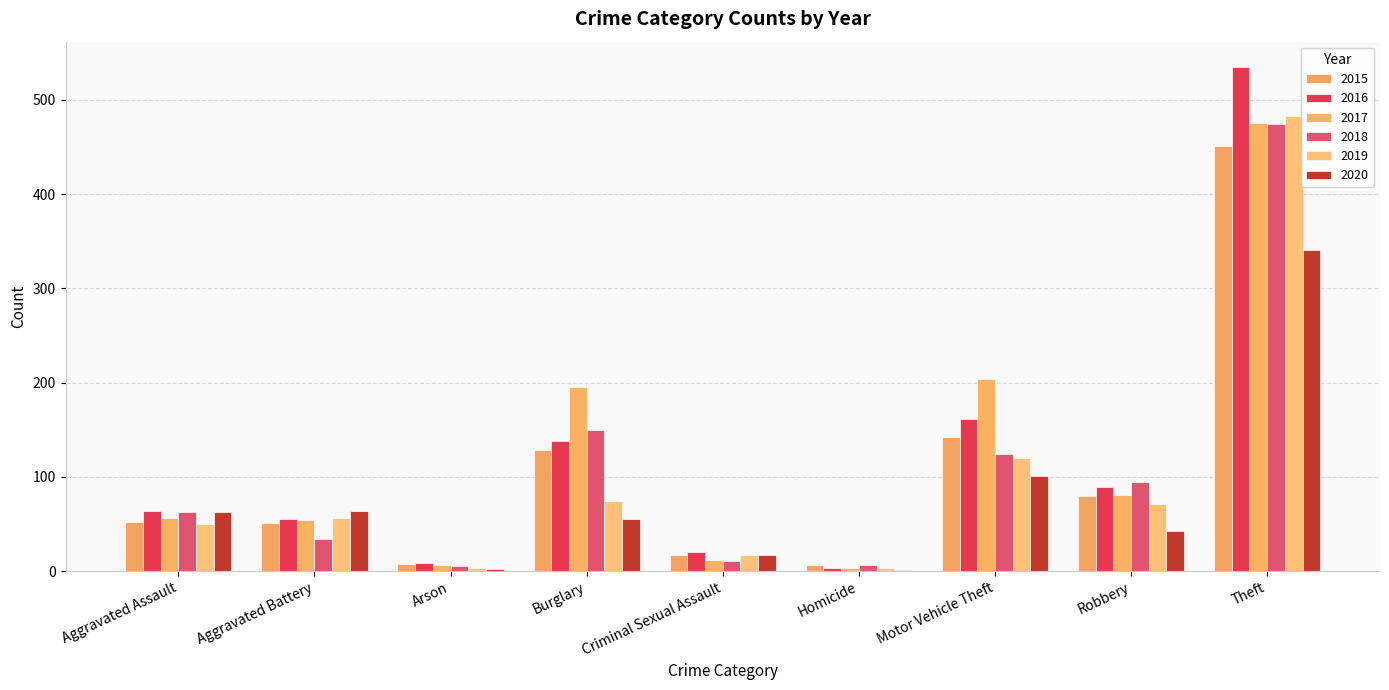

The 2019 series shows 5 at Homicide. True or false?

False